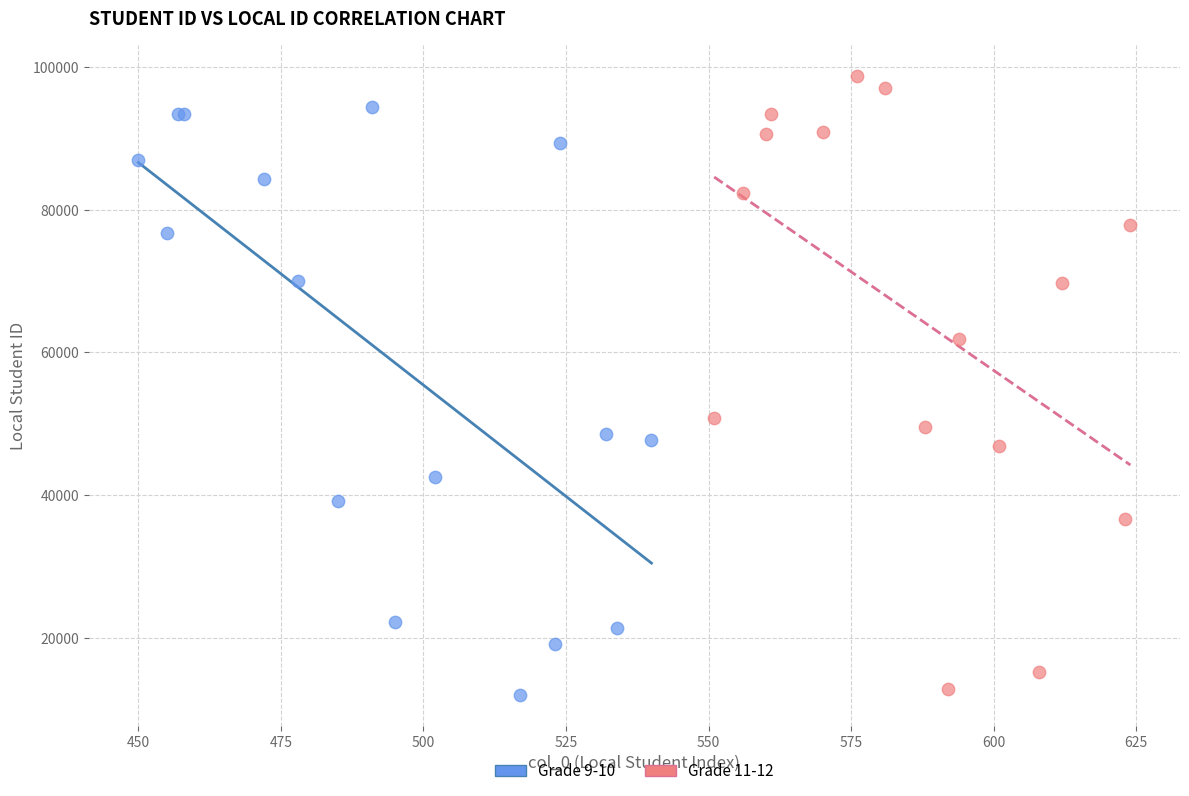

Which series has the largest Y range (max minus min)?

Grade 11-12